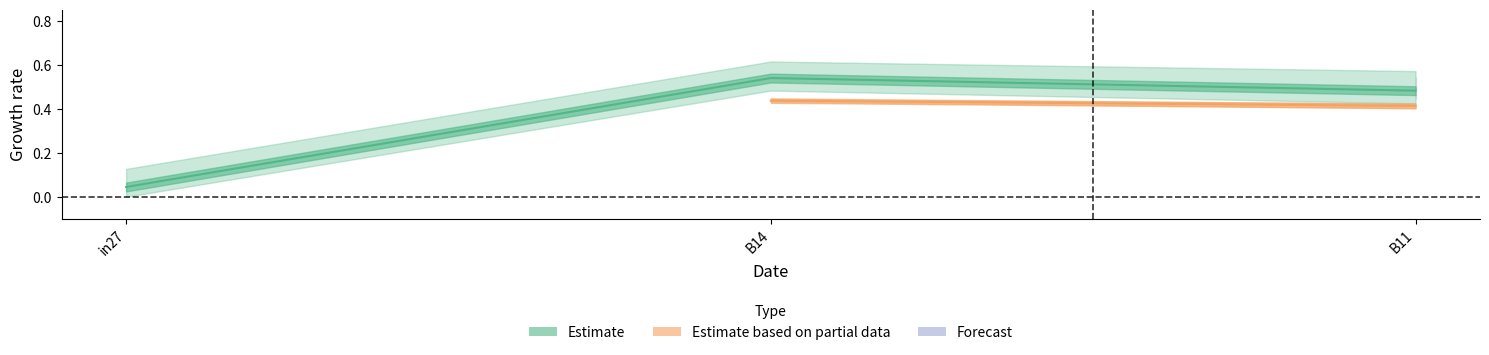

Does the chart display data point markers on the line(s)?

No